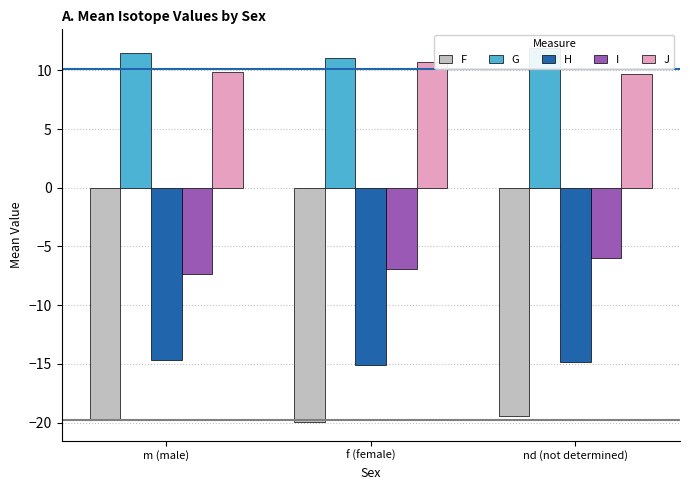

What are all the series names shown in the legend?

F, G, H, I, J